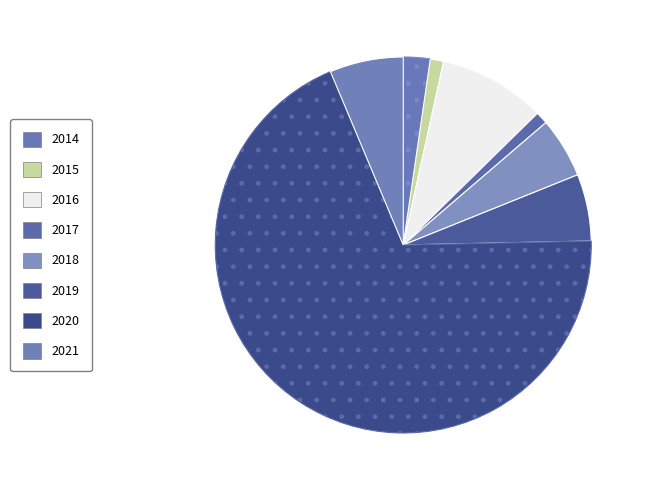

What percentage is the 2018 slice, to the nearest percent?

5%